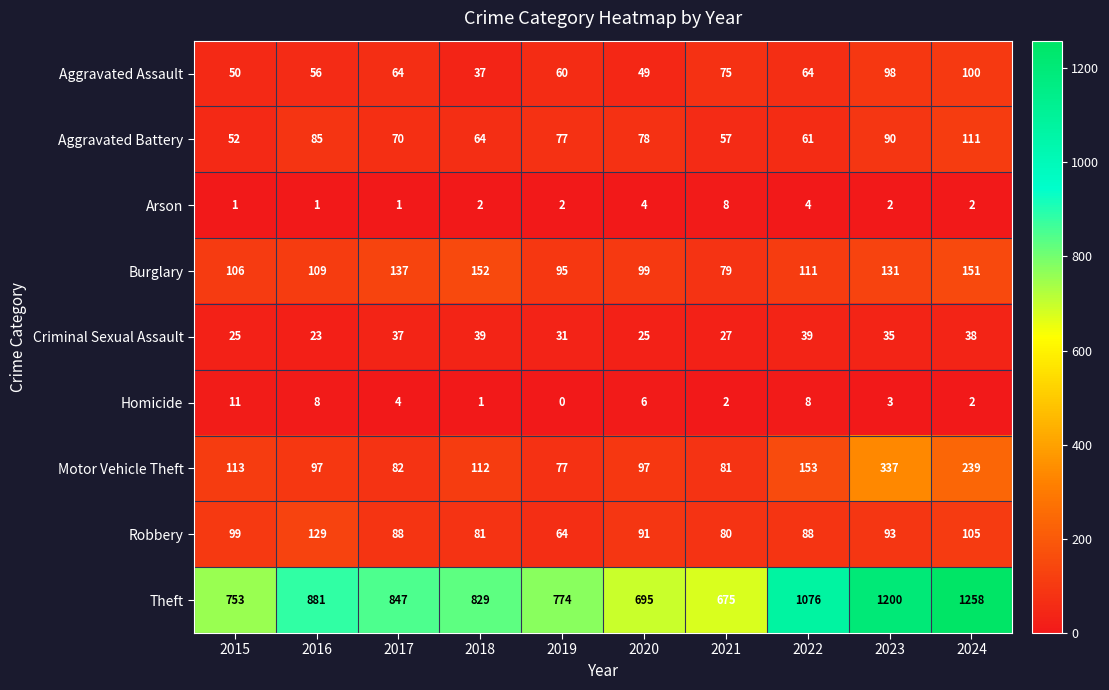

At which category does the chart reach its minimum across all series?

2019